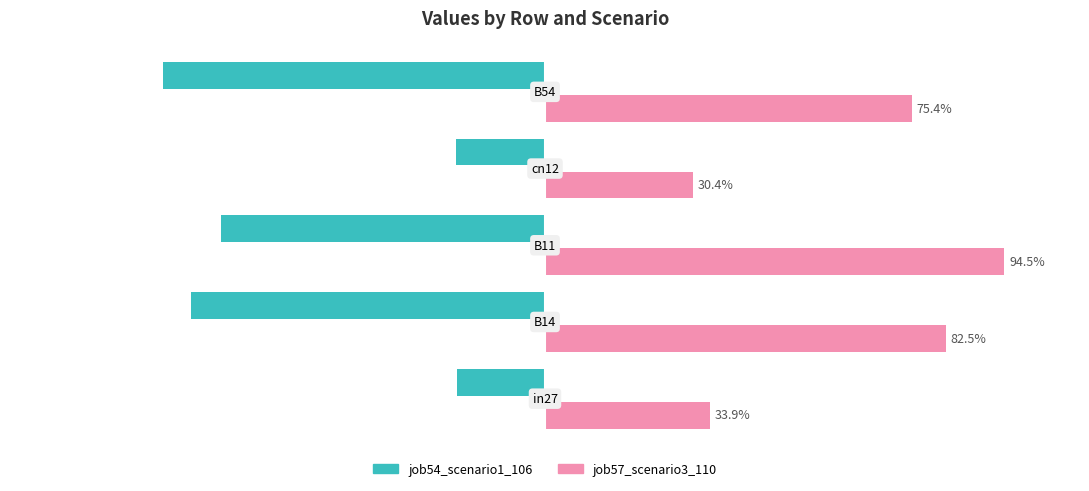

What is the average value of the job57_scenario3_110 series?

0.6